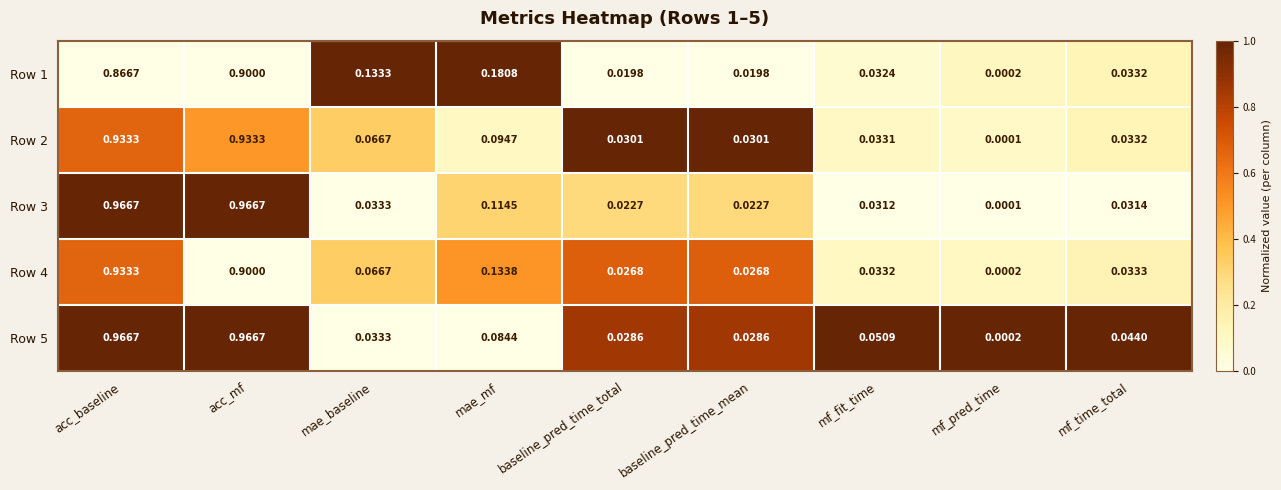

Is the value of Row 5 at mf_pred_time greater than the value of Row 2 at mf_time_total?

No